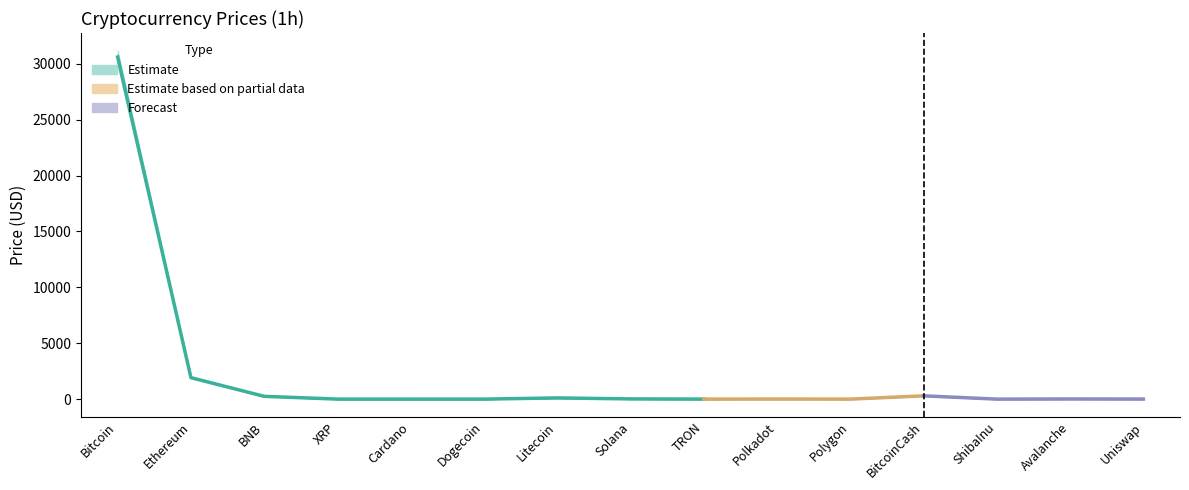

Count the number of categories in the chart.

15